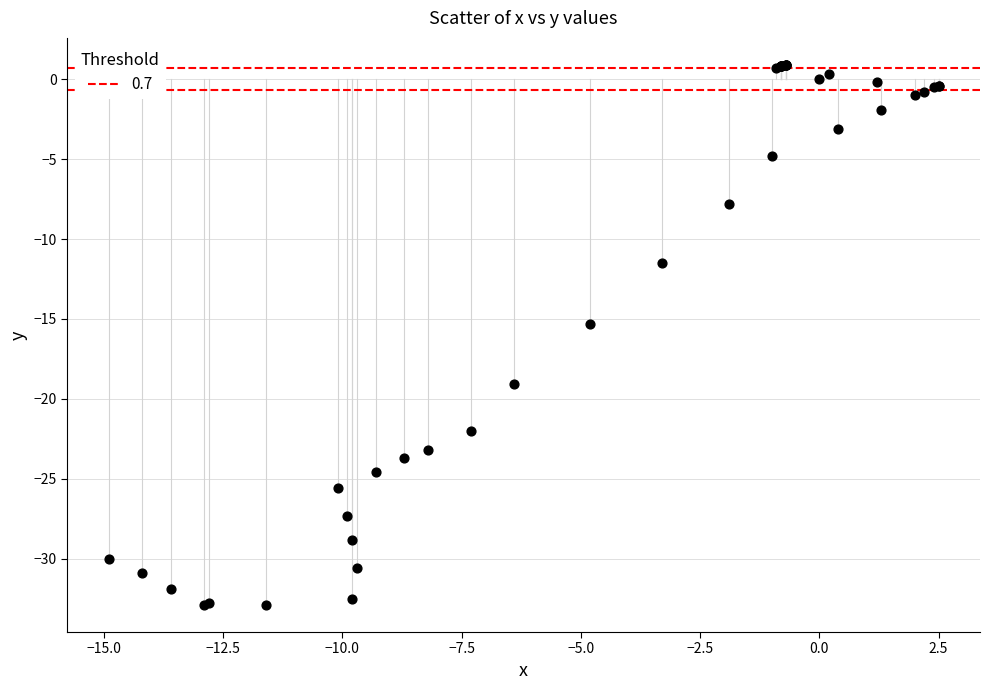

What Y value in the scatter plot is closest to -16?

-15.3